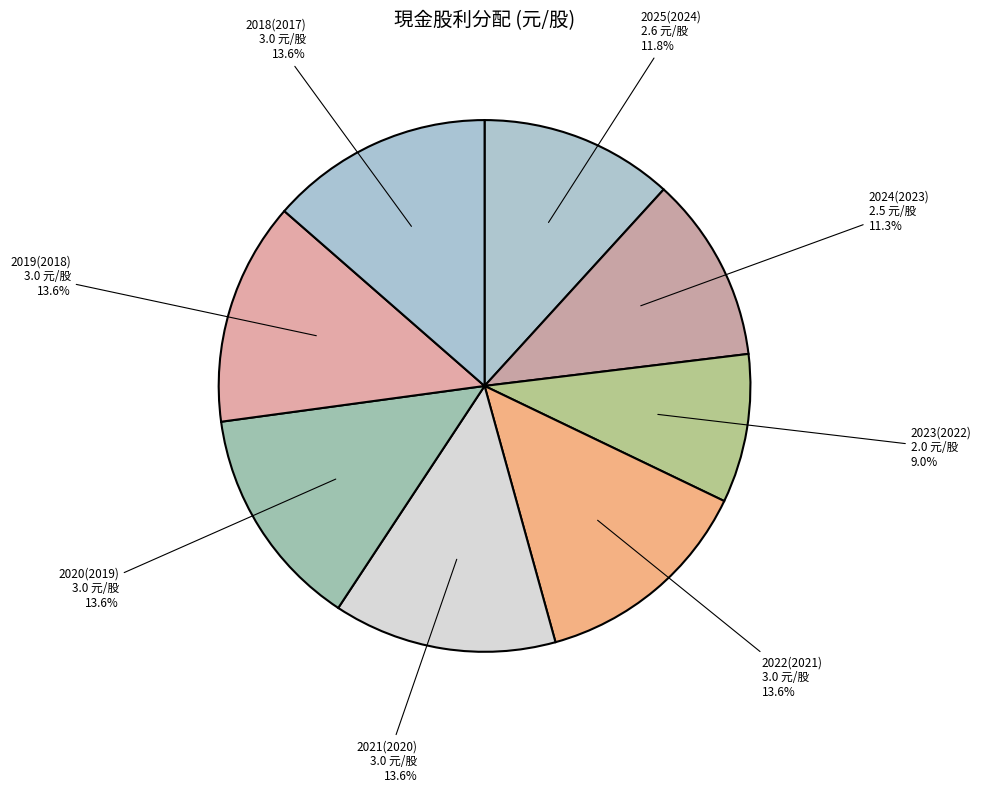

Between 2024(2023) and 2023(2022), which is larger?

2024(2023)